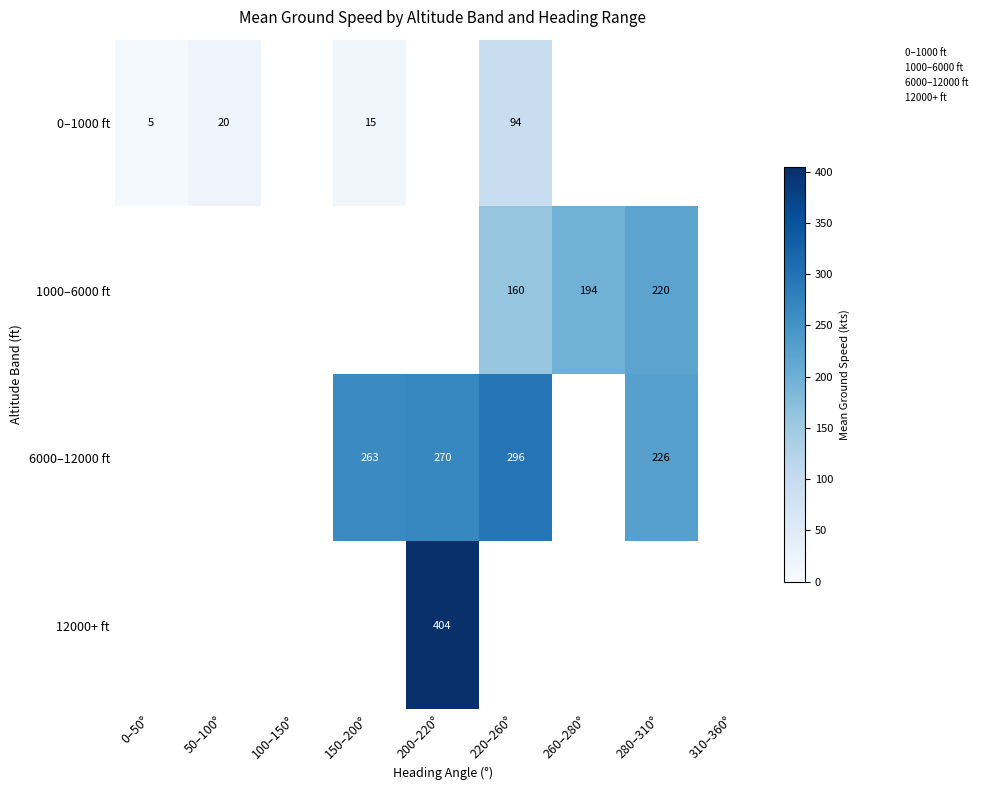

Which series has the largest range (max minus min)?

0–1000 ft